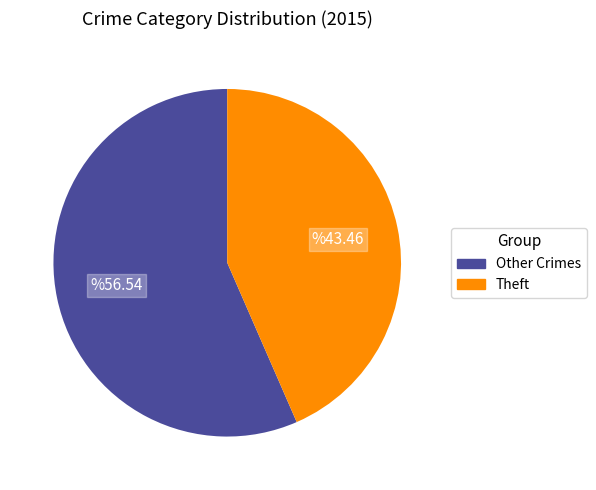

Is there any slice that represents more than half of the pie?

Yes